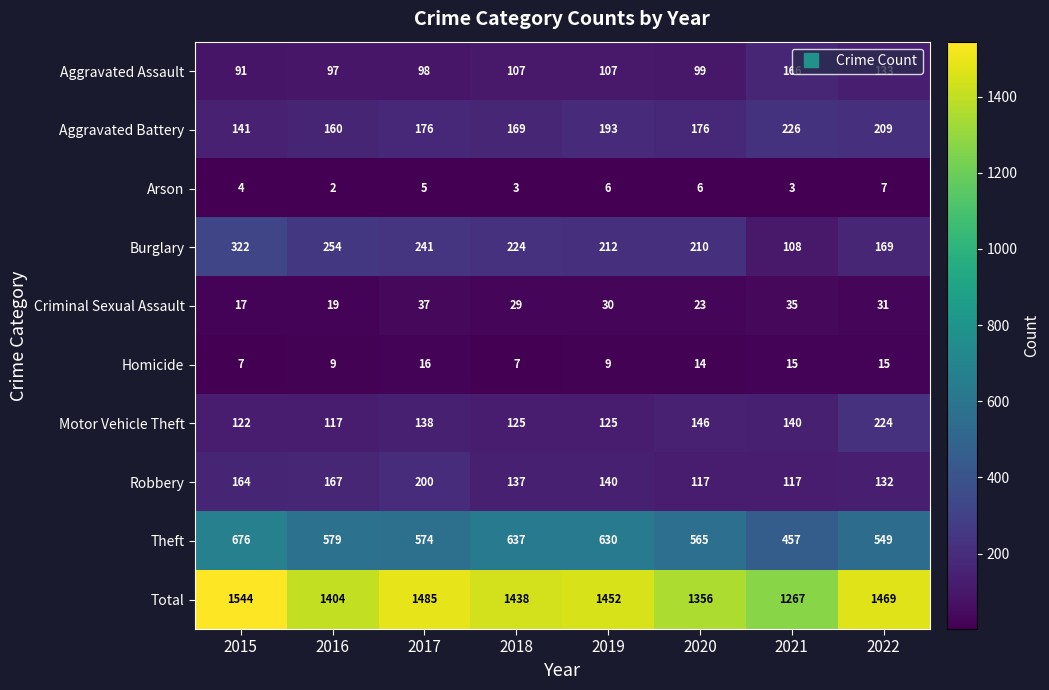

How many categories are shown in the chart?

8